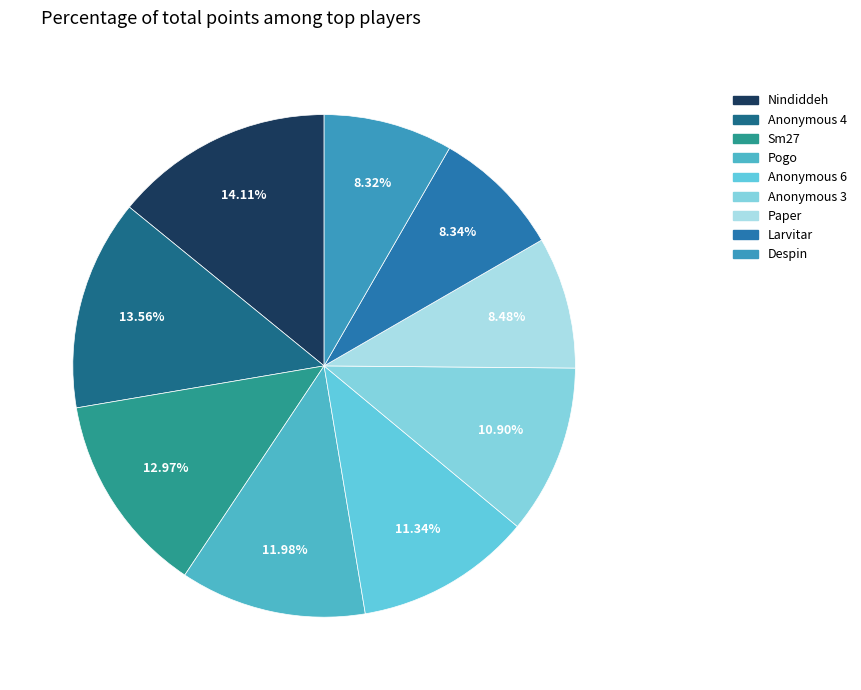

Is it true that Anonymous 6 is 22% of the pie?

False